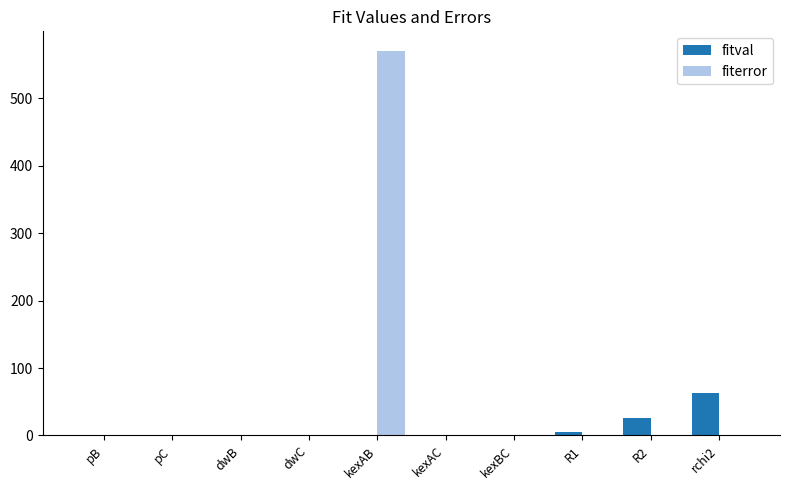

True or false: fitval has a value of 41.0 at pC.

False